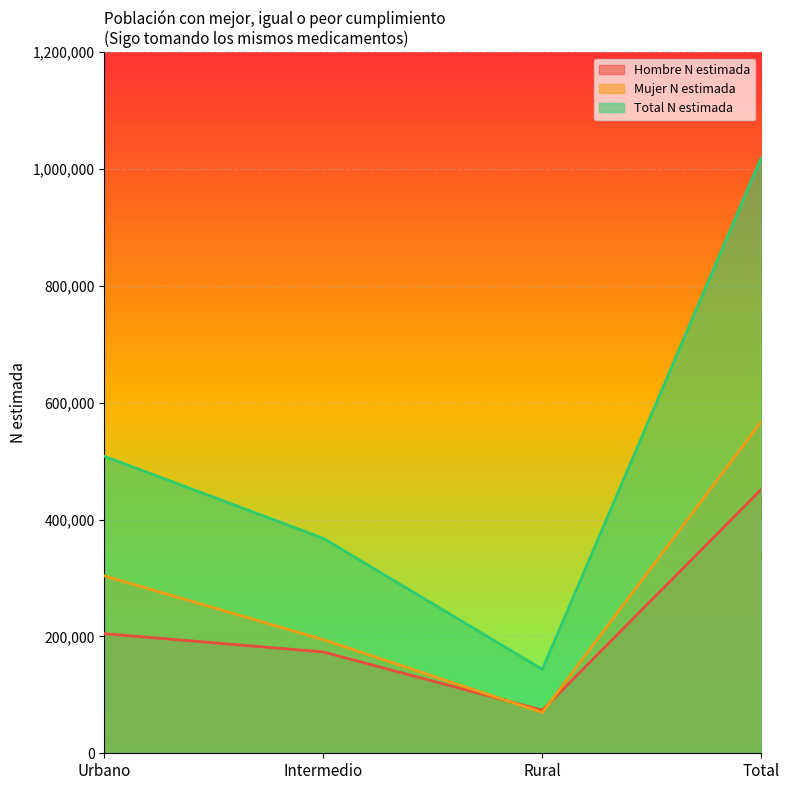

Which series has the largest total across all categories?

Total N estimada